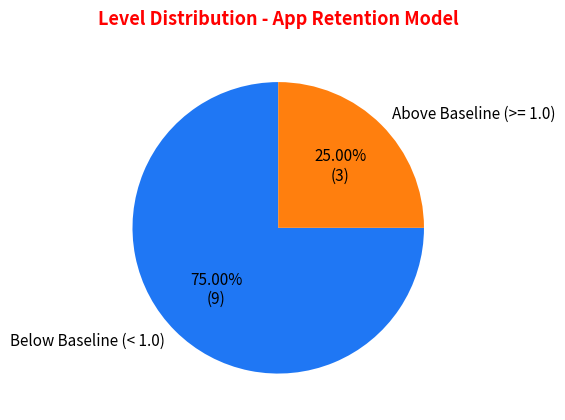

Is there any slice that represents more than half of the pie?

Yes